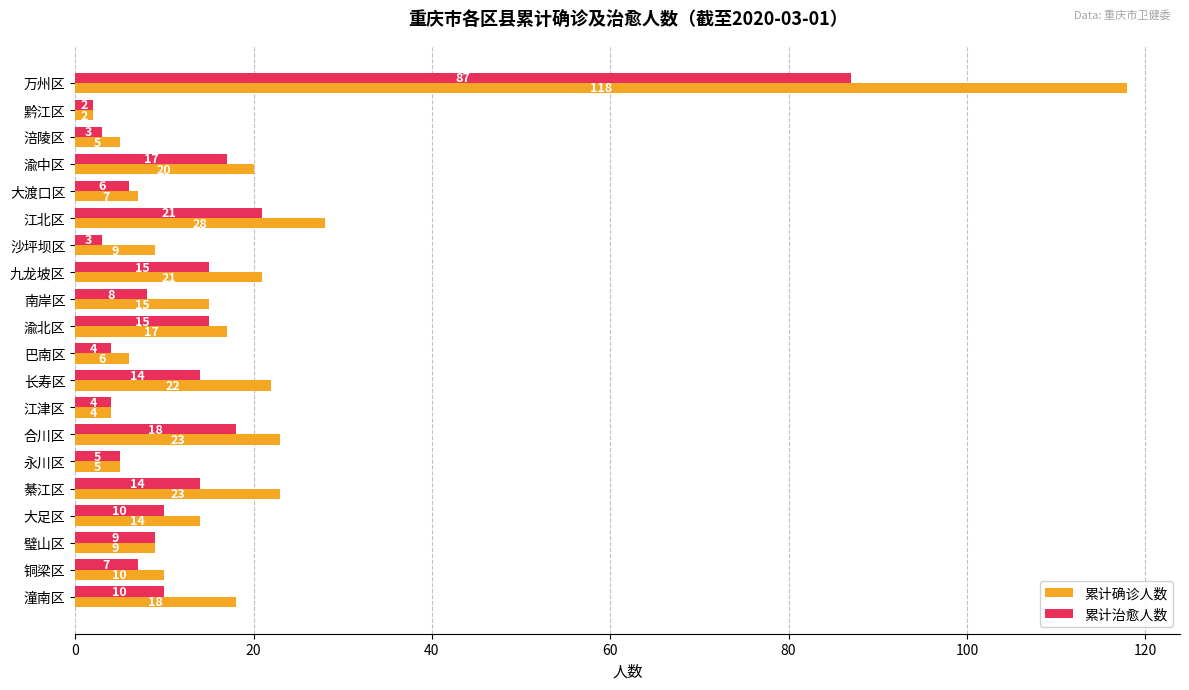

Rank the series by their average value, from lowest to highest.

累计治愈人数, 累计确诊人数